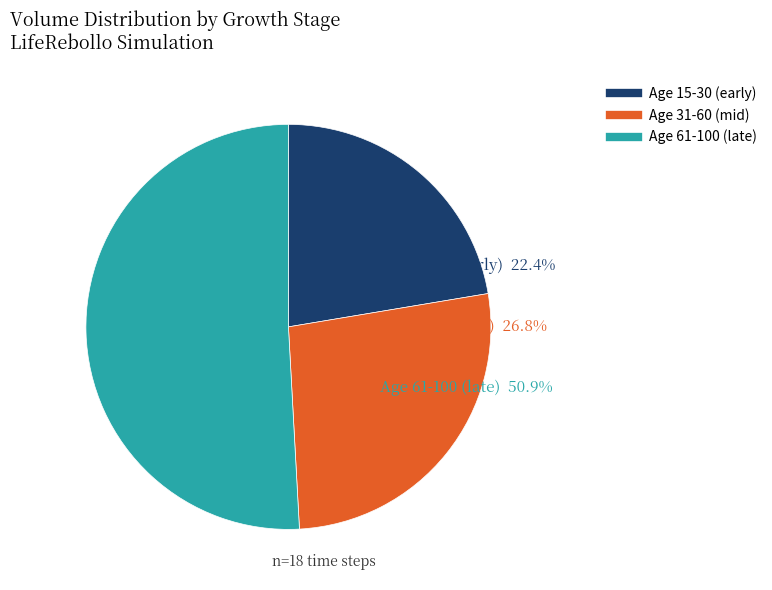

How many slices are in this pie chart?

3